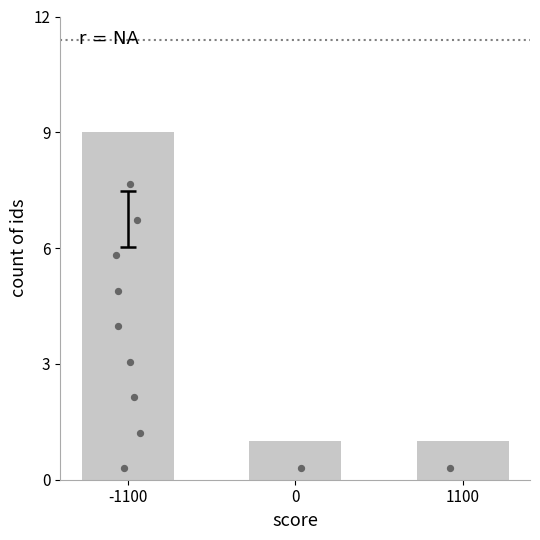

What is the change in value from -1100 to 0?

-8